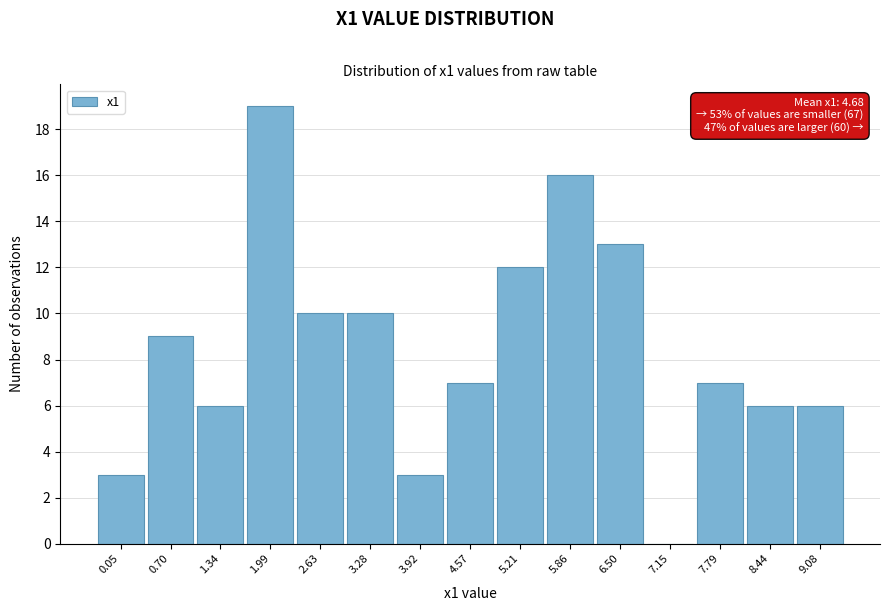

Reading left to right, what are all the values shown in this chart?

0.05=3	0.70=9	1.34=6	1.99=19	2.63=10	3.28=10	3.92=3	4.57=7	5.21=12	5.86=16	6.50=13	7.15=0	7.79=7	8.44=6	9.08=6